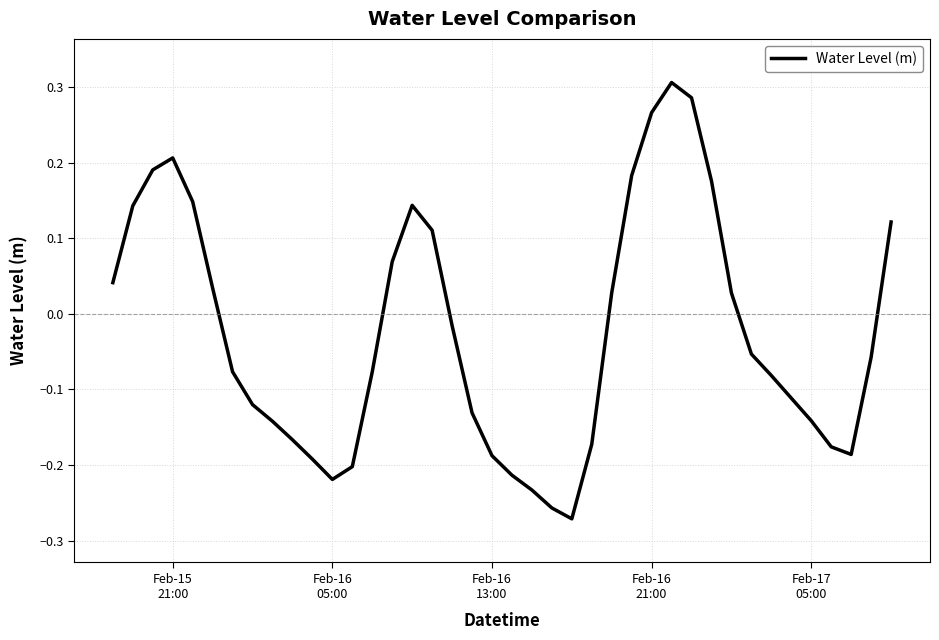

What is the difference between the maximum and minimum values?

0.6